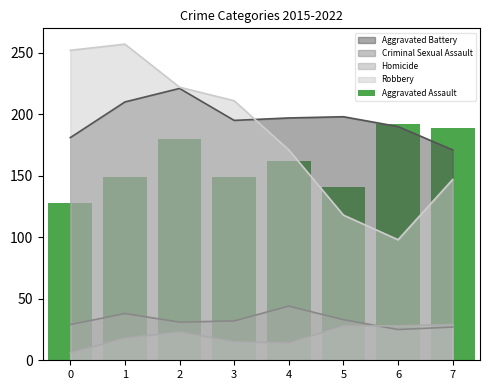

Where is the data nearest to the value 160?

4